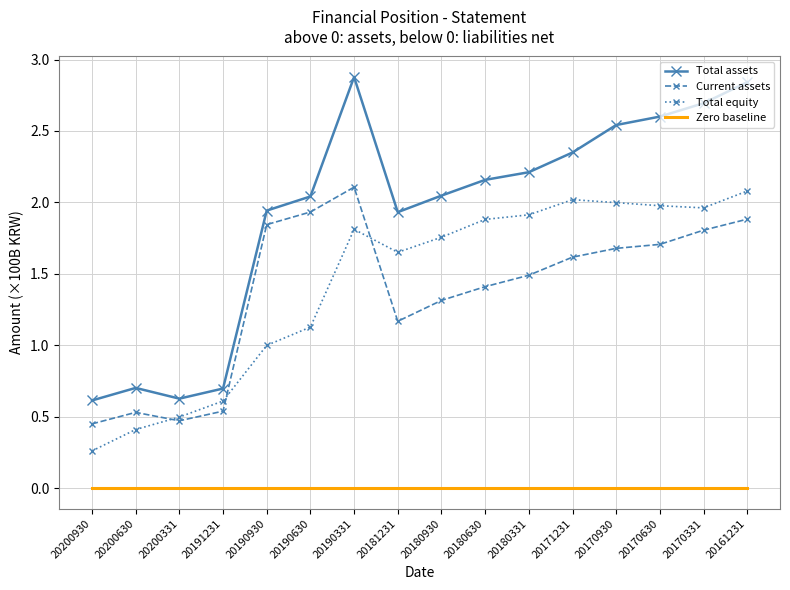

What is the highest value of the Total assets series?

2.9